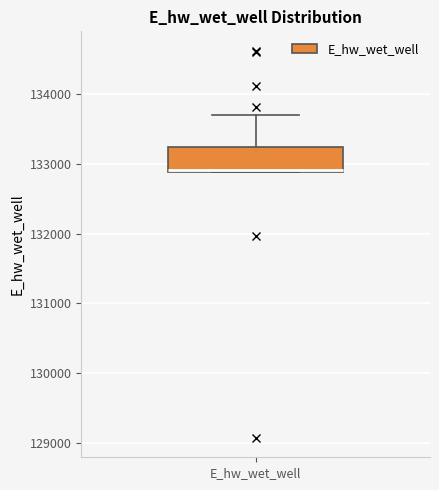

Read this box plot against the y-axis: the position of the median line, the range covered by the box, and the ends of both whiskers. The values are not printed on the chart, so give them approximately, as read against the axis.

median 132900, box 132900 to 133200, whiskers 132900 to 133700